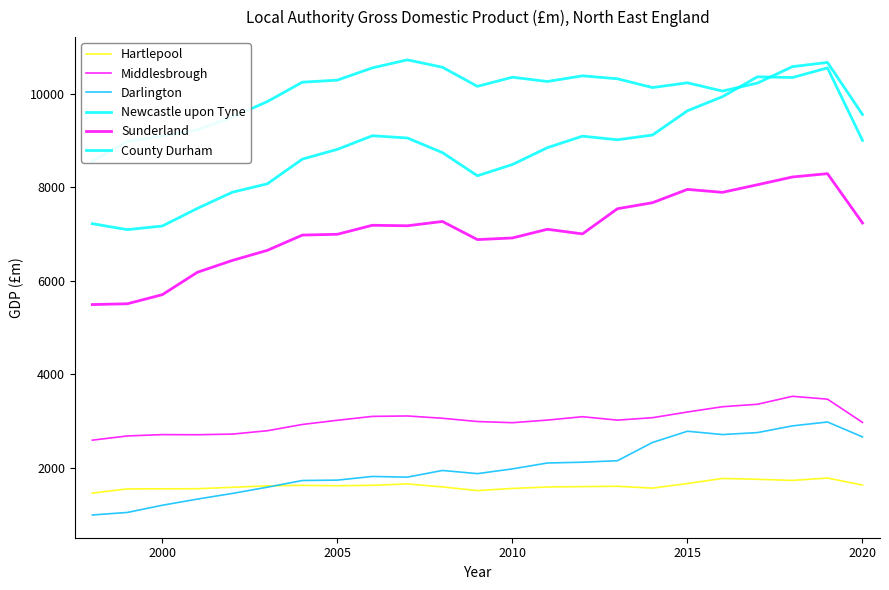

What is the sum of all Darlington values?

46041